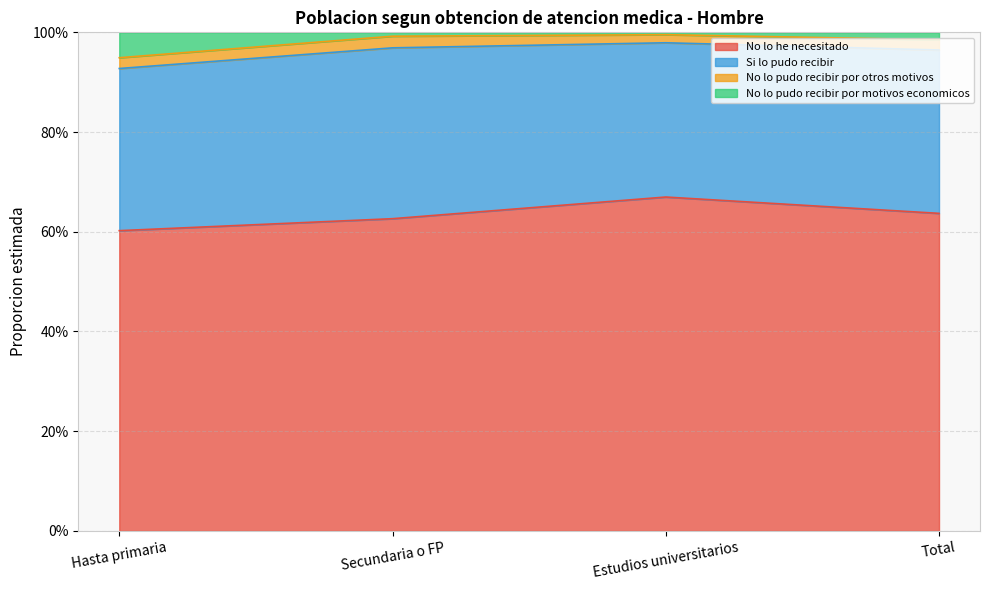

Does the chart have visible grid lines?

Yes